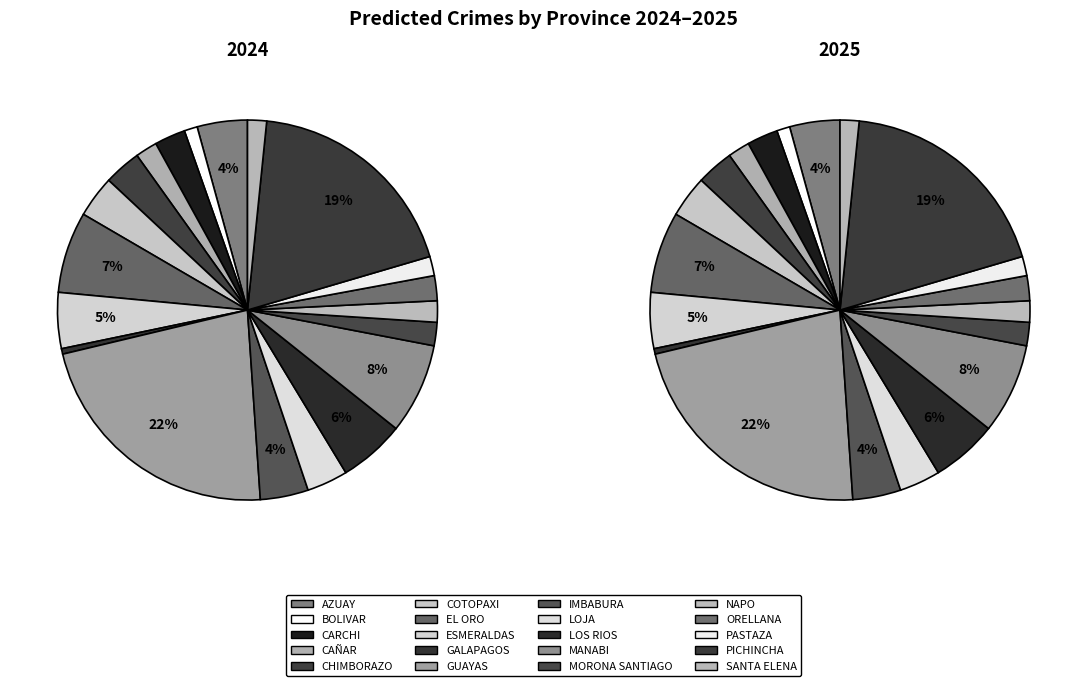

What percentage is the MANABI slice, to the nearest percent?

8%